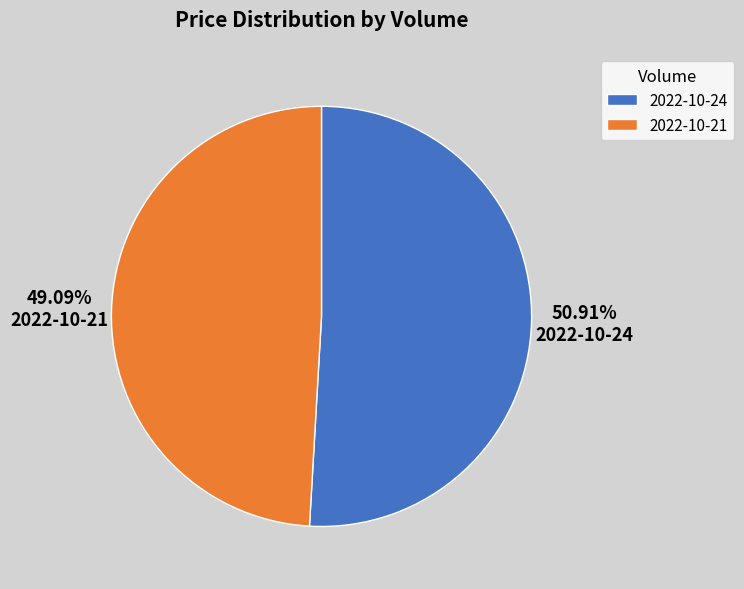

To the nearest percent, what is the difference between the largest and smallest slice percentages?

2%